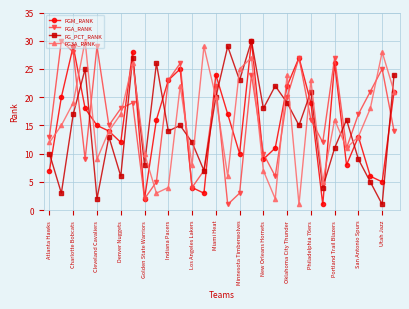

What is the maximum value for FGM_RANK?

30